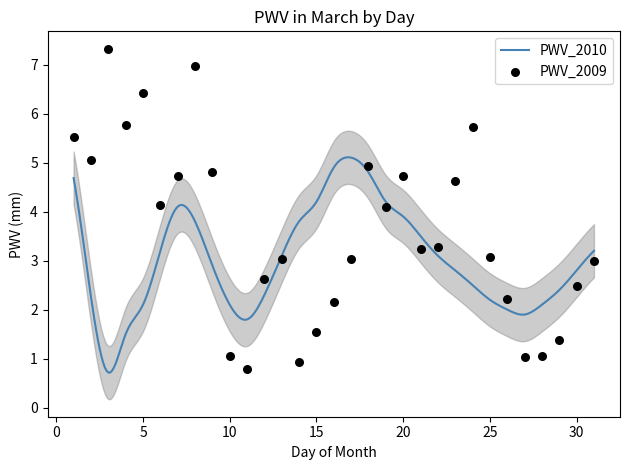

Between 29 and 15, which is larger?

15